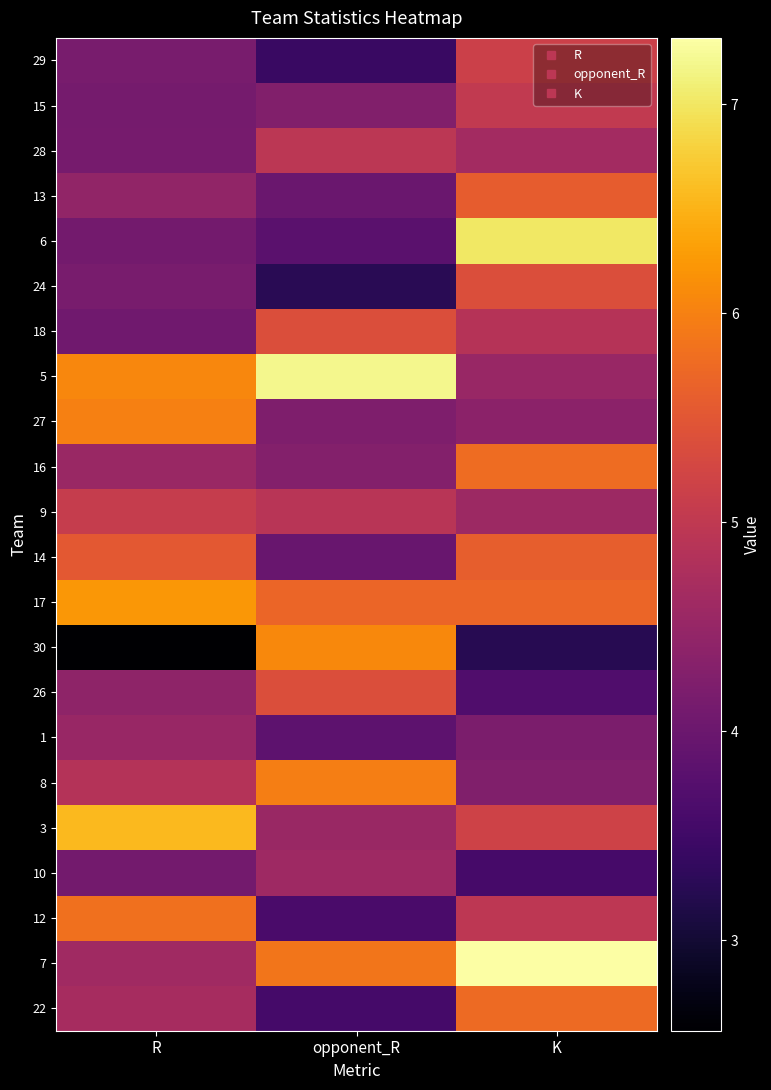

At R, list the series in order from smallest to largest.

30, 18, 10, 6, 15, 28, 29, 24, 26, 13, 1, 16, 7, 22, 8, 9, 14, 12, 27, 5, 17, 3